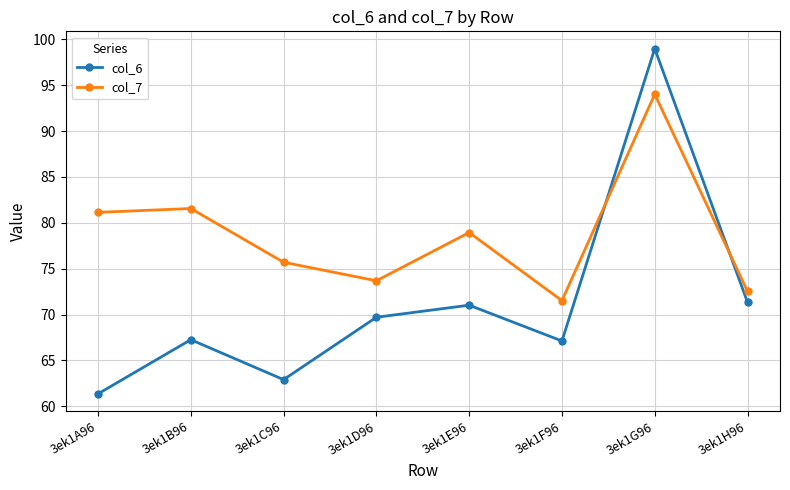

What is the maximum value shown in the chart?

99.0